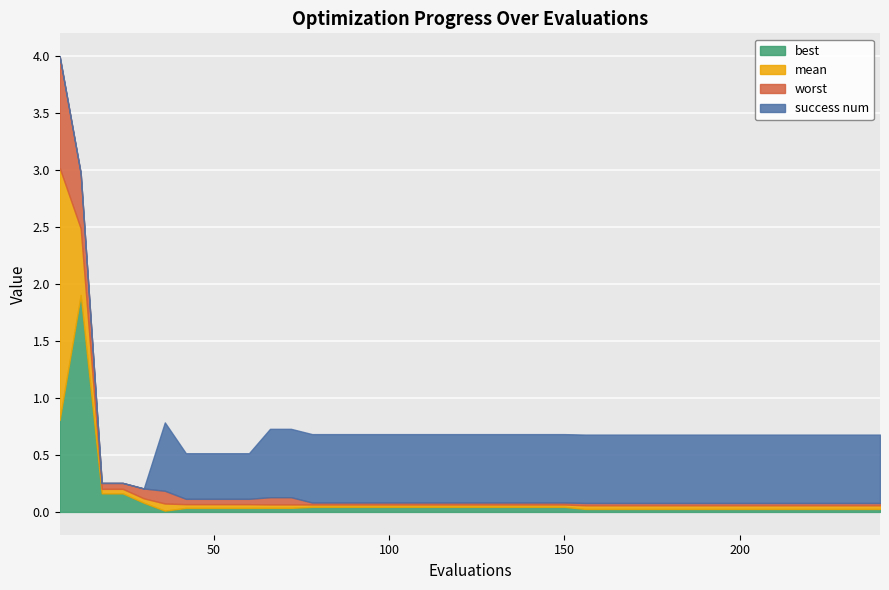

What is the maximum value for best?

1.9